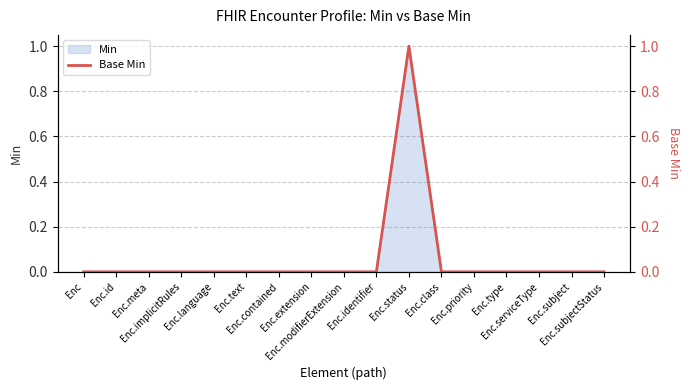

Which label corresponds to the smallest value in the chart?

Enc